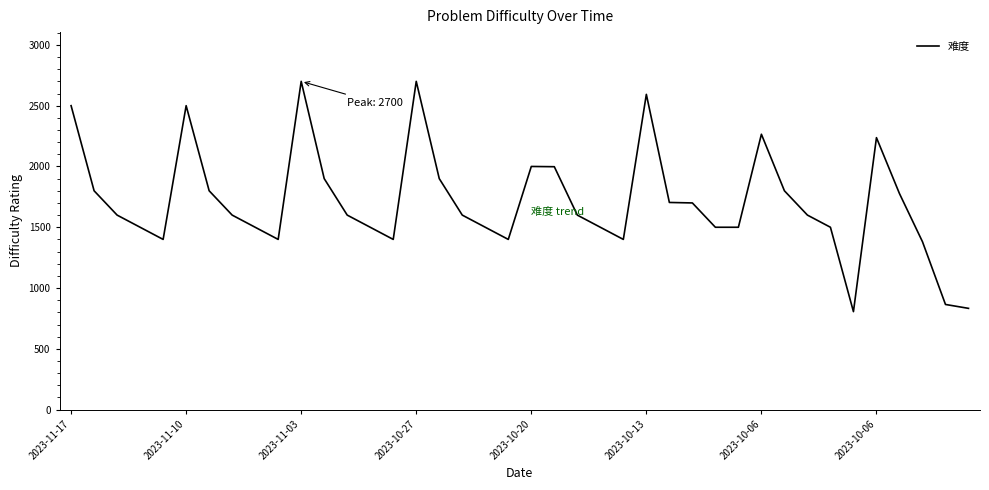

What is the maximum value shown in the chart?

2700